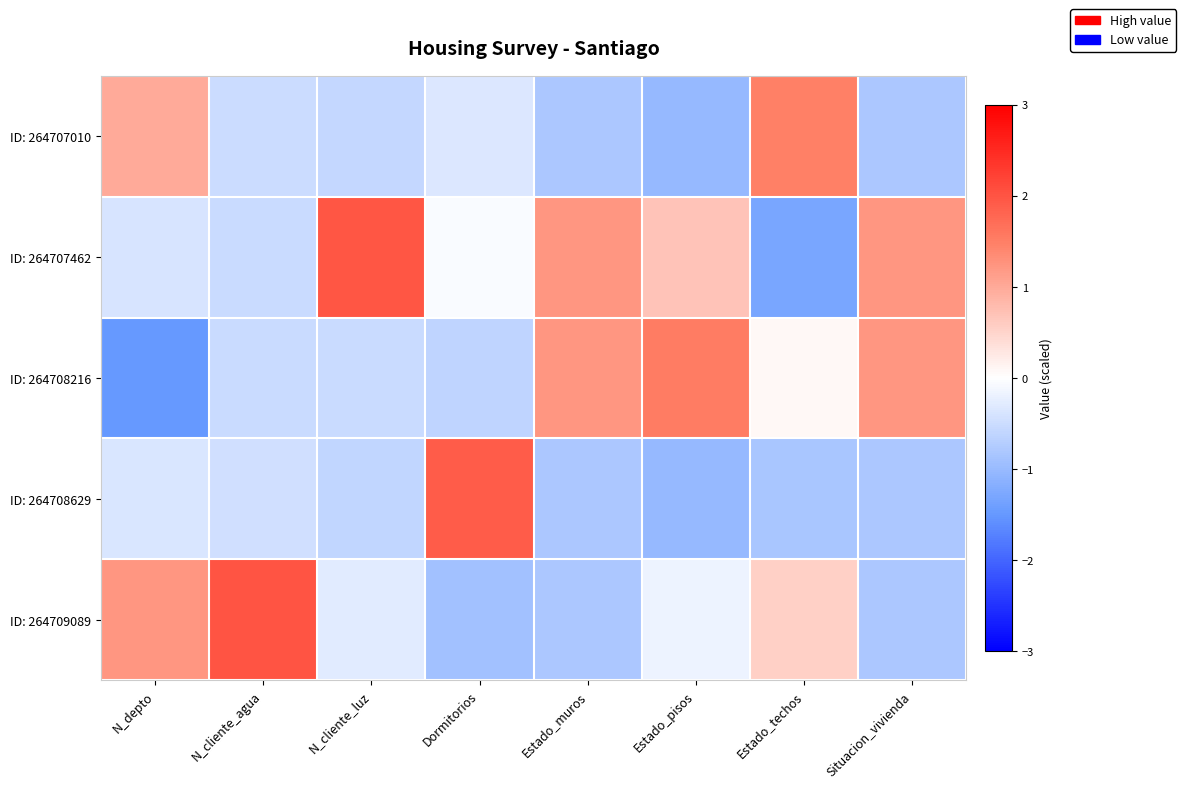

How many categories are shown in the chart?

8